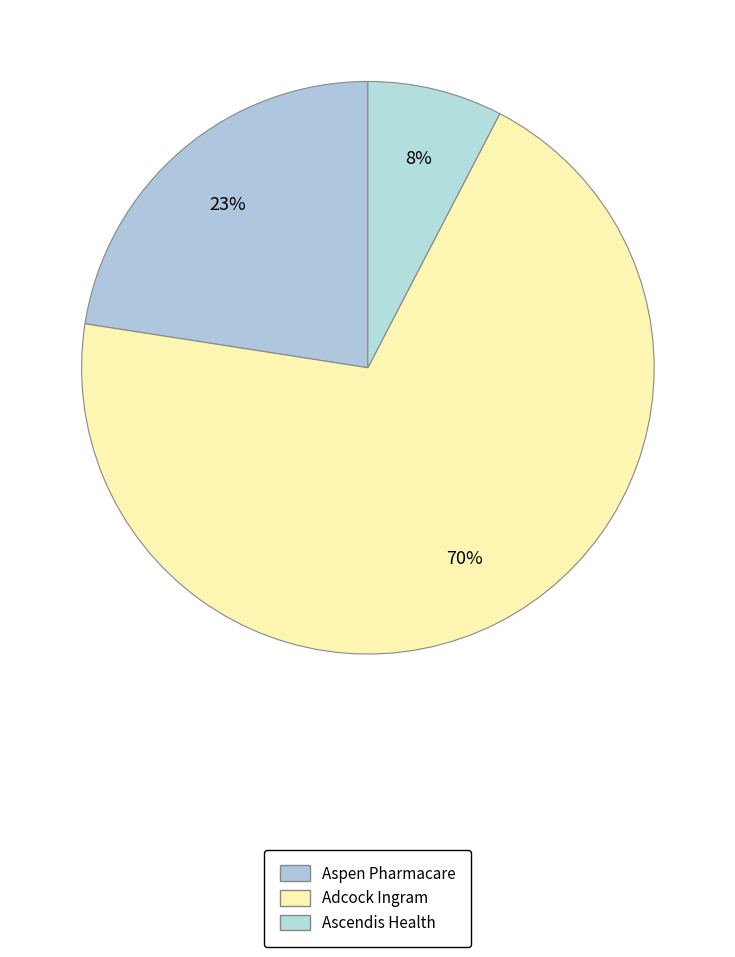

How many slices are in this pie chart?

3